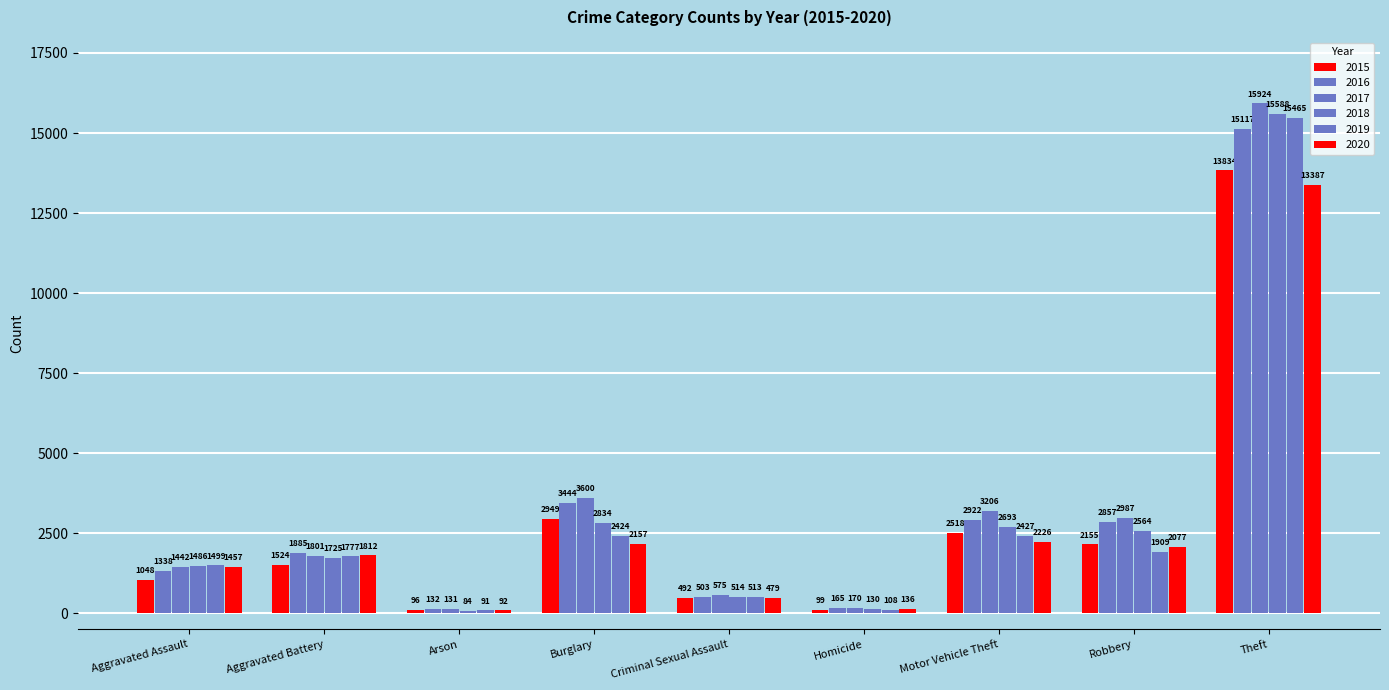

At which label does 2016 first exceed 1885?

Burglary